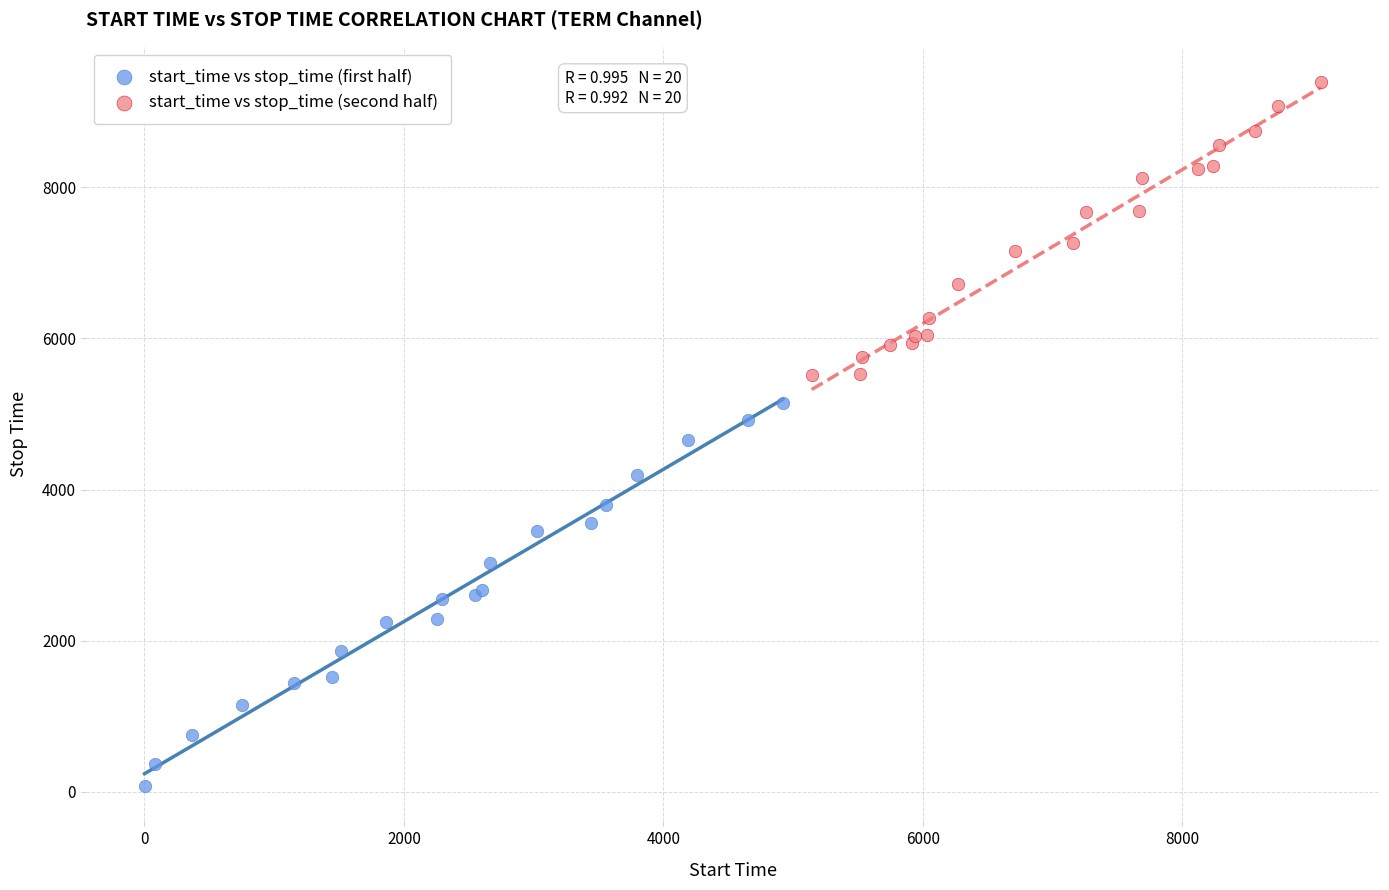

Which series has the widest spread of Y values?

start_time vs stop_time (first half)